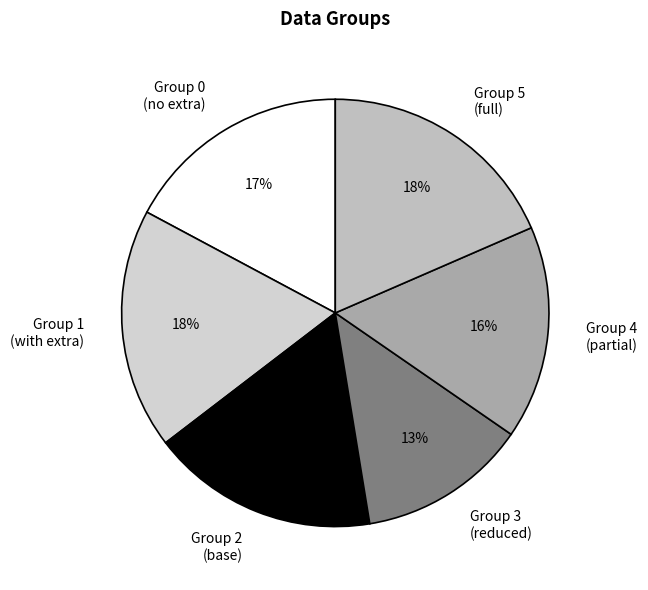

Count the number of slices in the pie.

6